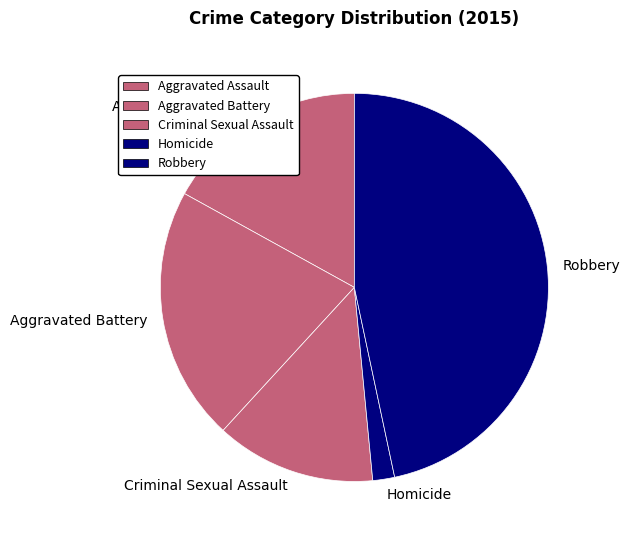

The Aggravated Battery slice represents 27% of the pie. True or false?

False